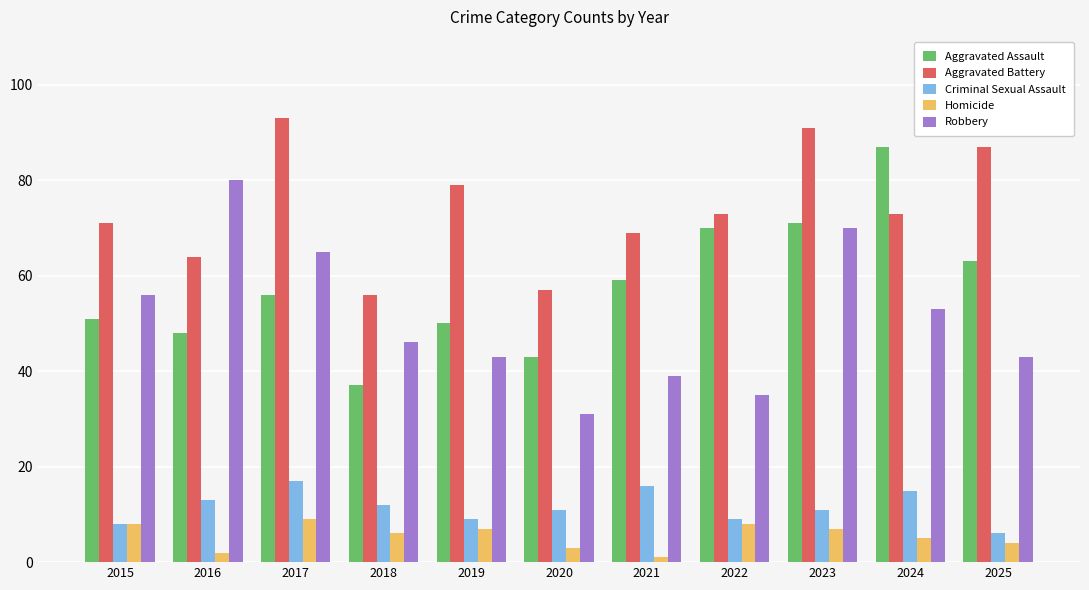

How many groups of bars are there?

11